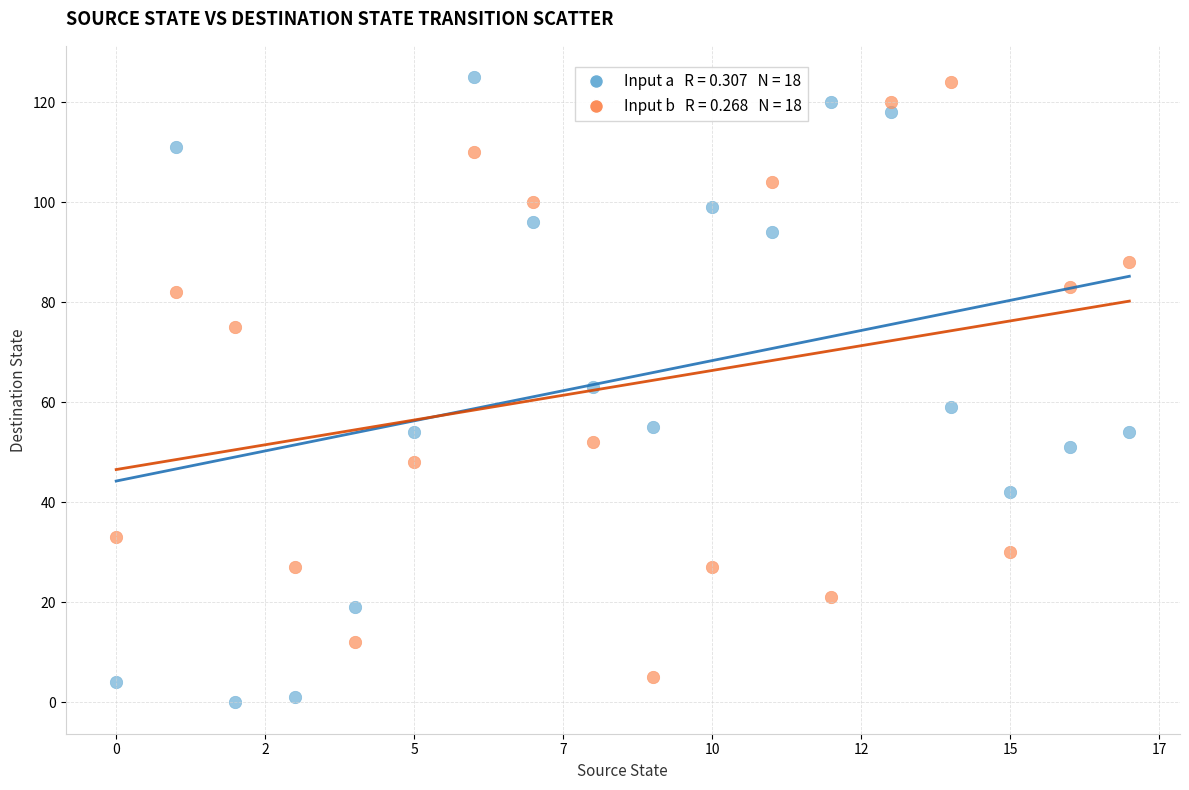

Across all data points, what is the range of Y values (max minus min)?

125